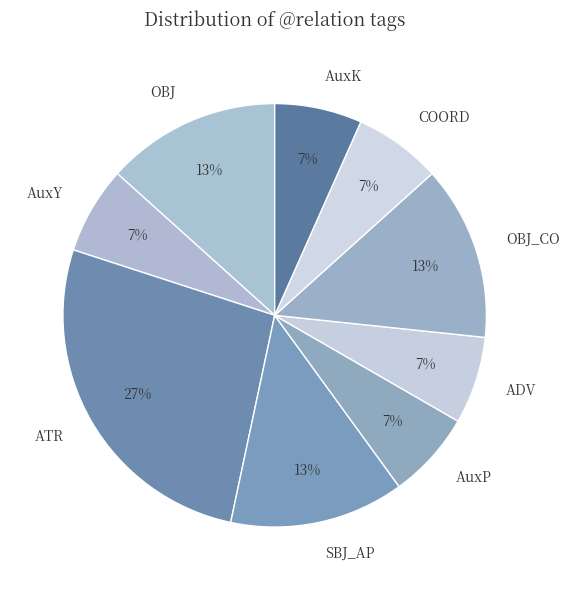

How many slices are in this pie chart?

9